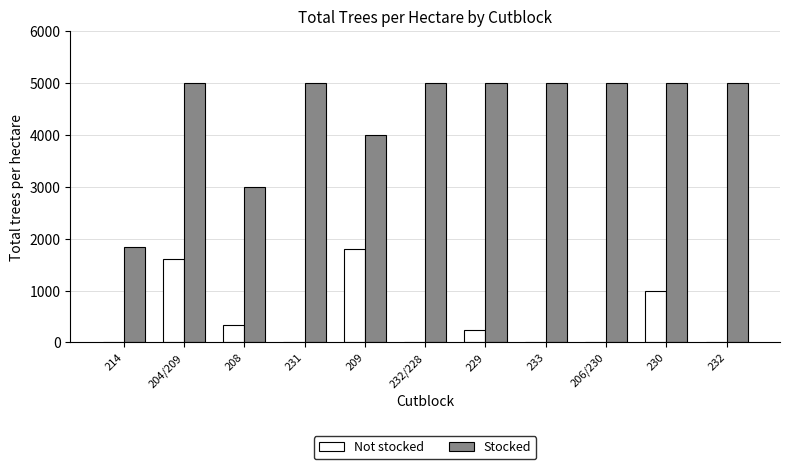

Is it true that Stocked equals 7380.1 at 229?

False